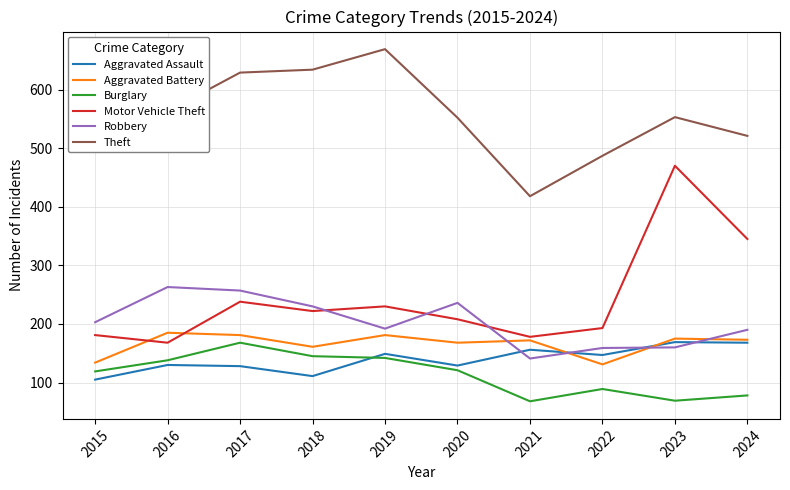

Is the value of Motor Vehicle Theft at 2017 greater than the value of Theft at 2019?

No